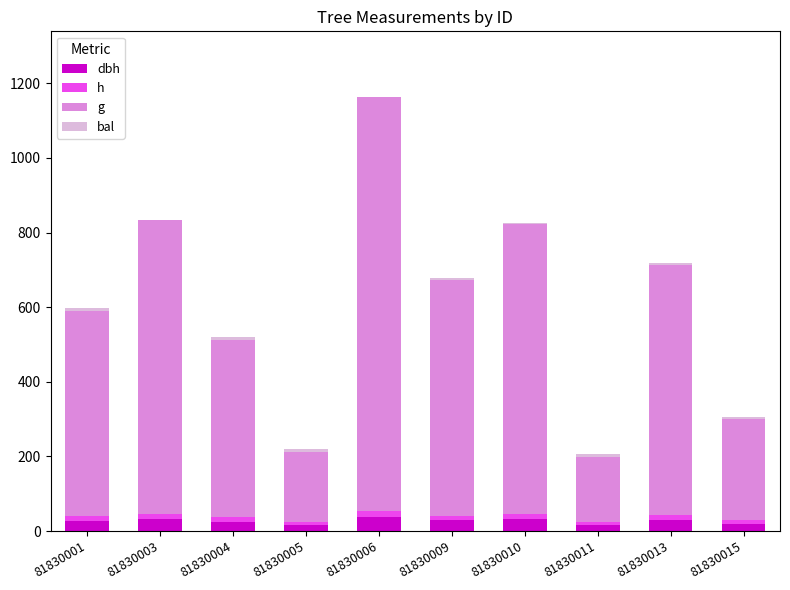

At which category is the sum across all series the highest?

81830006